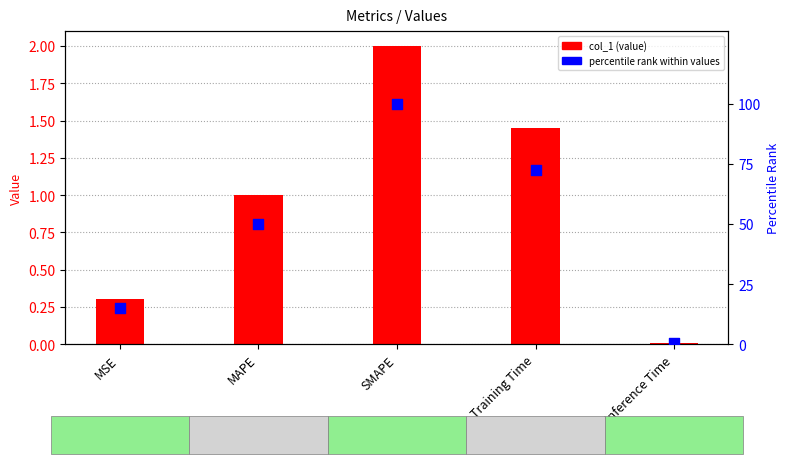

Which series contains the lowest Y value?

col_1